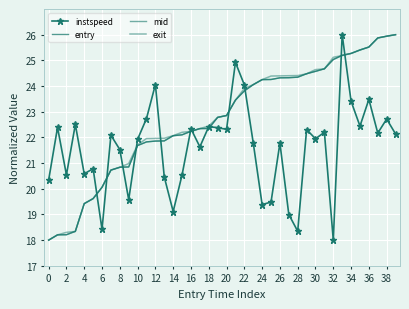

What is the sum of all mid values?

909.0